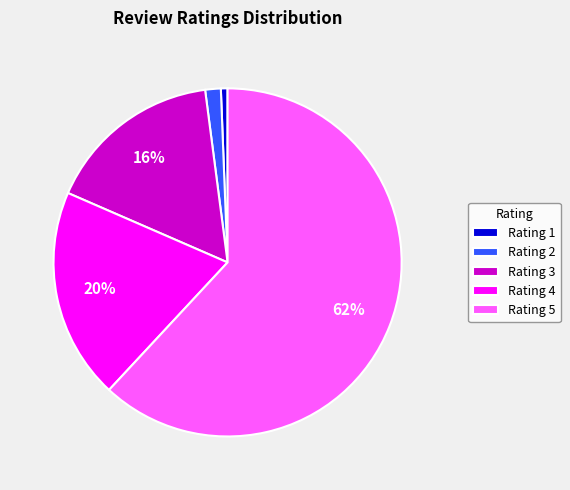

Which slice is the largest?

Rating 5